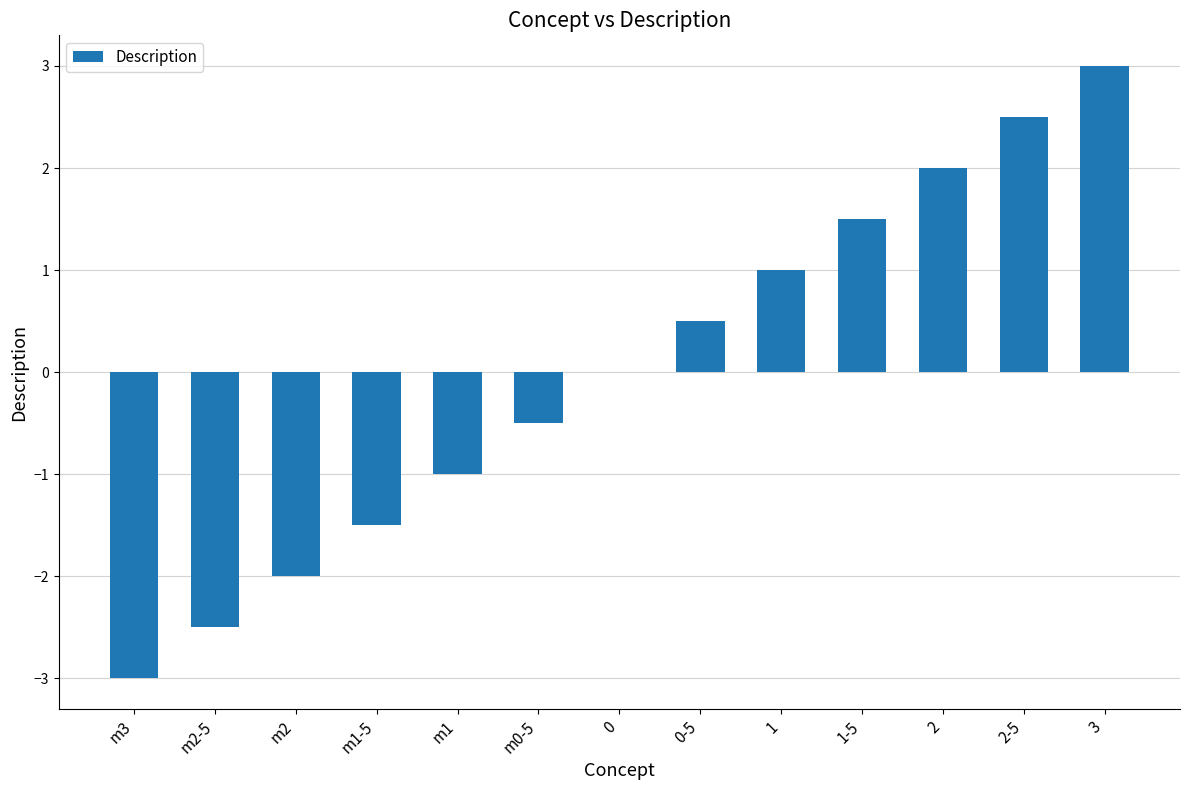

How many series are shown in this chart?

1